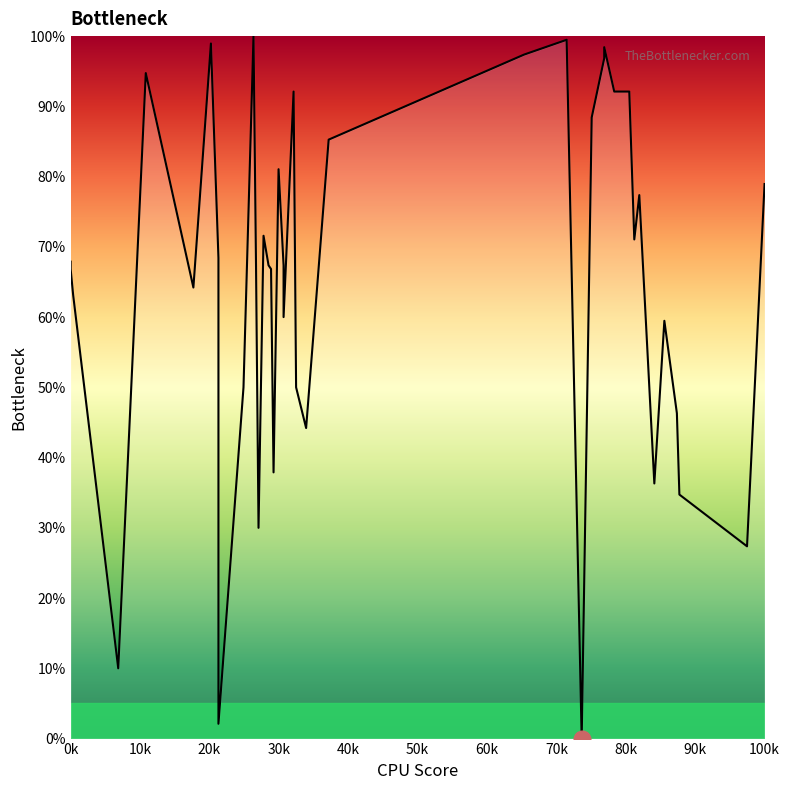

Is it true that the value at 37 is 503?

False